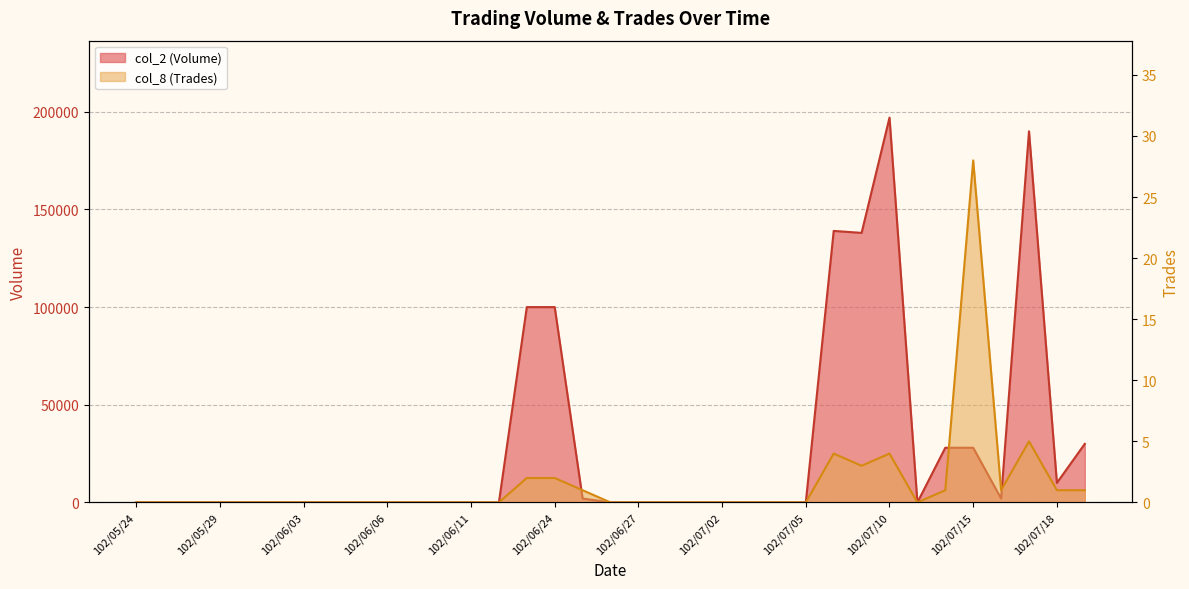

At how many categories does at least one series exceed 192740?

1